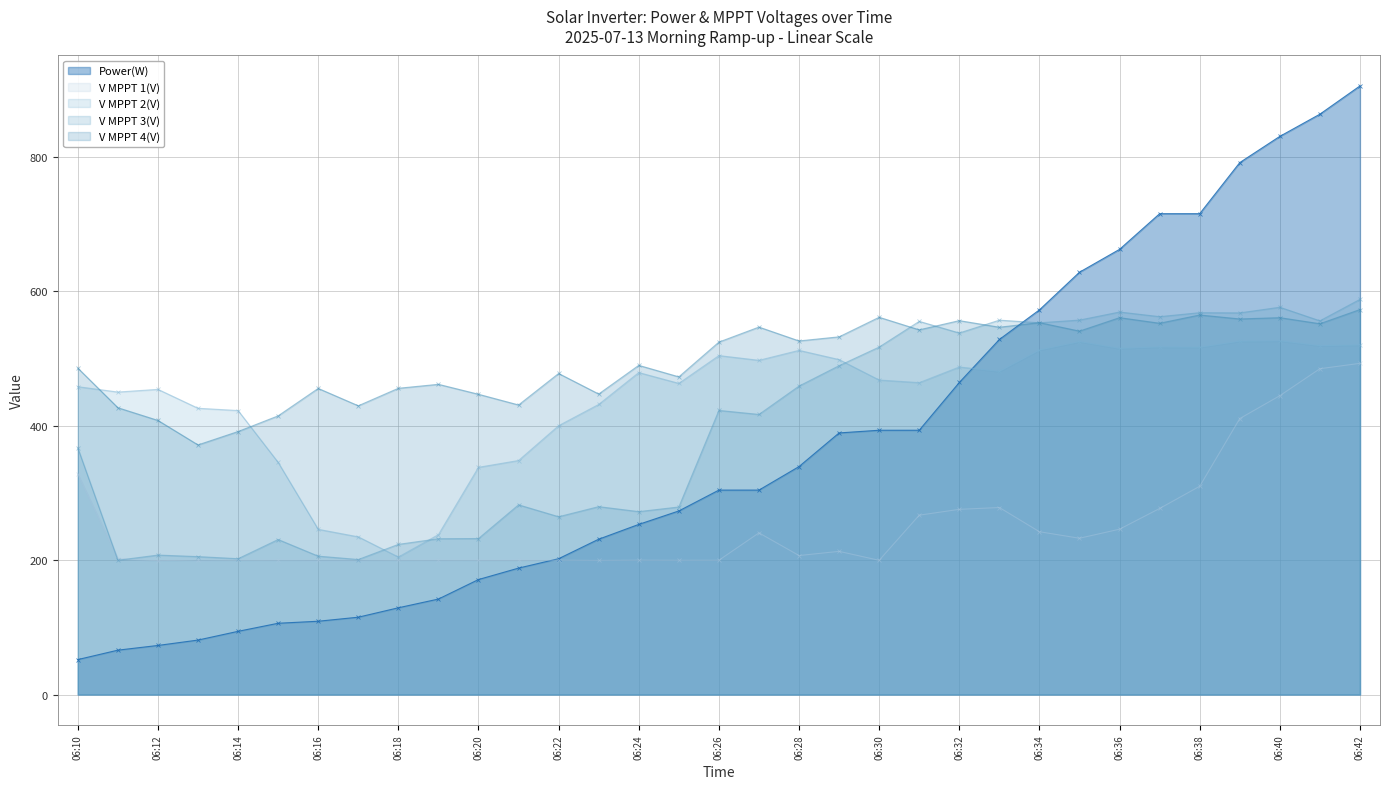

Reading left to right, transcribe all the data shown in this chart.

Power(W): 52.0	66.0	73.0	81.0	94.0	106.0	109.0	115.0	129.0	142.0	171.0	188.0	202.0	231.0	253.0	273.0	304.0	304.0	339.0	389.0	393.0	393.0	464.0	528.0	572.0	628.0	662.0	715.0	715.0	791.0	830.0	863.0	905.0
V MPPT 1(V): 327.9	202.2	198.9	200.2	199.7	199.9	200.1	200.1	199.7	199.9	199.7	199.7	199.8	199.4	199.8	199.6	199.7	240.4	206.7	212.9	199.6	266.7	275.4	278.1	242.1	232.4	245.9	276.7	309.7	410.4	444.4	484.5	492.5
V MPPT 2(V): 457.8	449.8	453.8	425.7	422.3	345.2	245.7	234.5	204.5	237.8	337.9	348.0	399.8	431.4	478.8	462.7	504.0	497.0	511.8	498.1	467.7	463.8	487.1	480.5	512.3	524.8	514.7	516.9	516.4	525.5	526.0	518.7	519.9
V MPPT 3(V): 366.6	199.7	207.4	205.1	202.0	230.5	205.8	200.8	223.3	231.7	232.0	282.1	264.4	279.4	272.0	278.9	422.5	416.5	458.7	489.0	516.7	554.9	537.6	556.7	552.8	556.8	568.8	561.9	567.8	567.5	575.9	555.7	587.6
V MPPT 4(V): 485.4	426.5	407.6	371.2	391.1	414.4	455.2	429.4	455.4	461.3	446.5	430.6	477.4	446.9	489.5	472.4	524.1	546.4	525.8	531.9	561.0	542.3	556.0	546.2	553.0	540.4	560.4	552.1	564.4	558.5	560.4	551.4	572.5